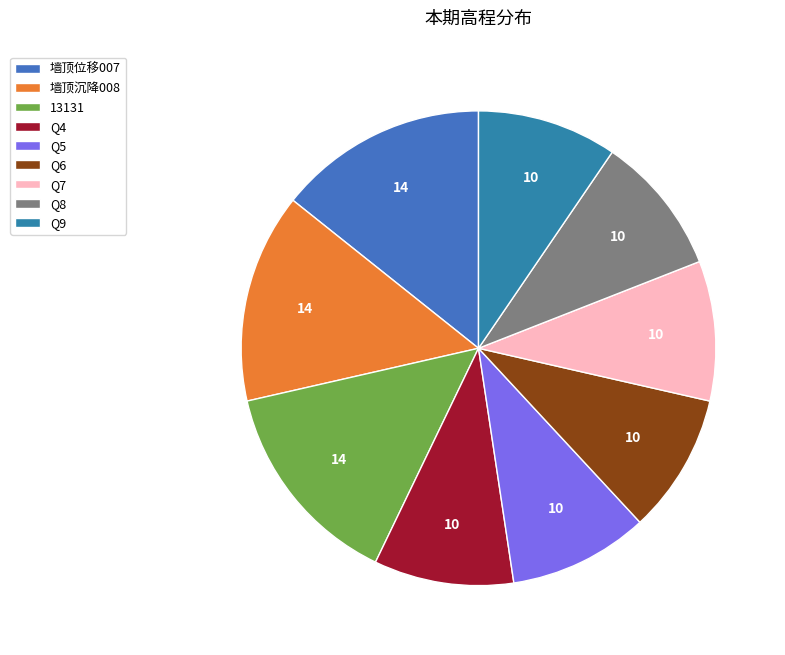

What is the total percentage of Q6 and Q9?

19.0%